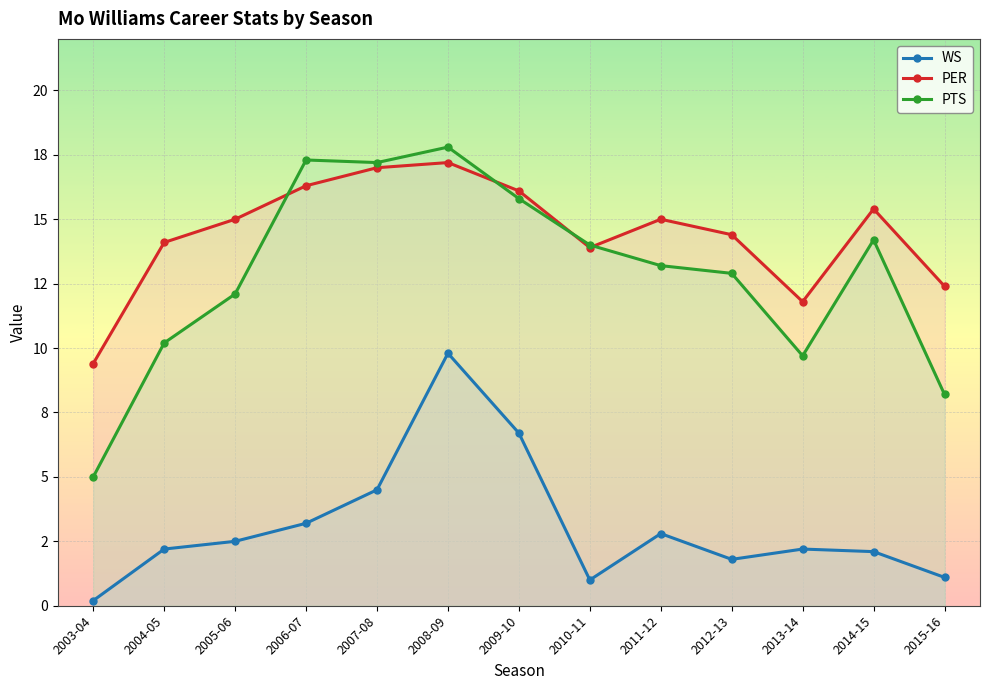

In PTS, how many points are lower than both neighbors (excluding endpoints)?

2